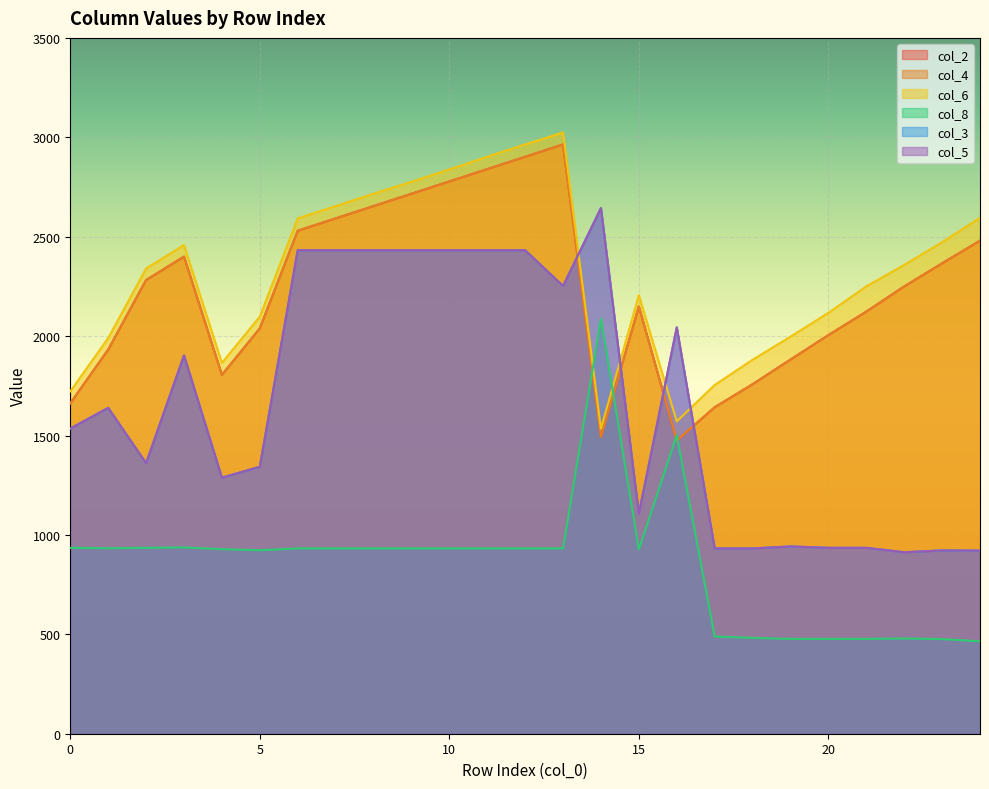

True or false: col_4 and col_8 cross at least once.

True